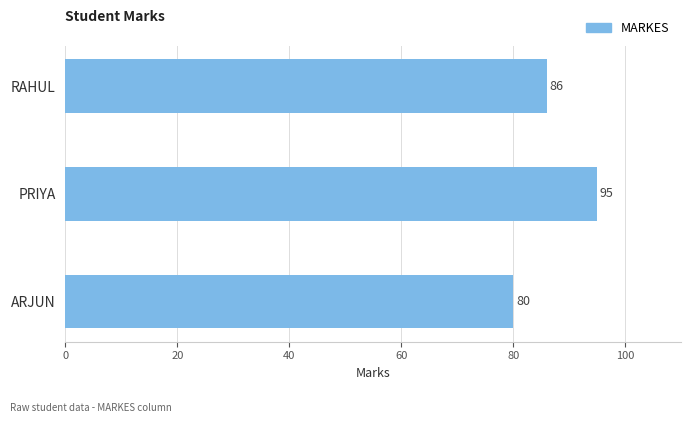

What is the value of the 1st bar from the top?

86